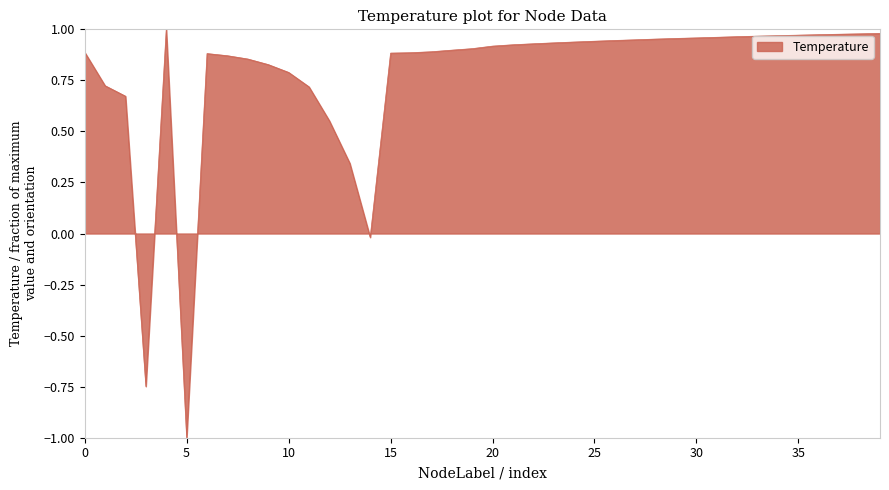

How many values are above zero?

37